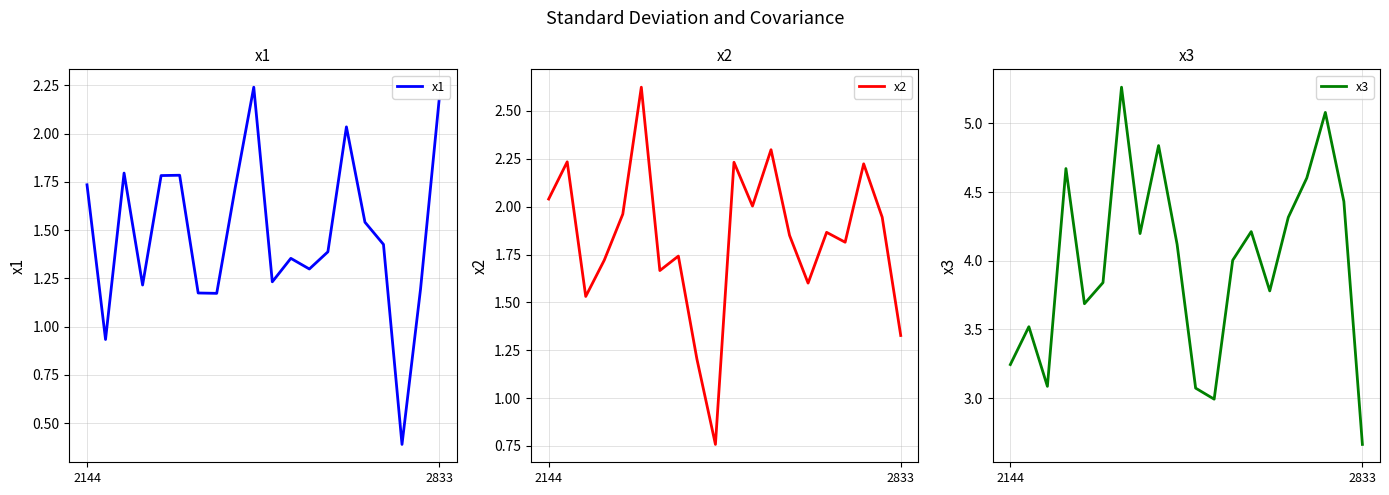

True or false: x2 has a value of 1.7 at 7.

True